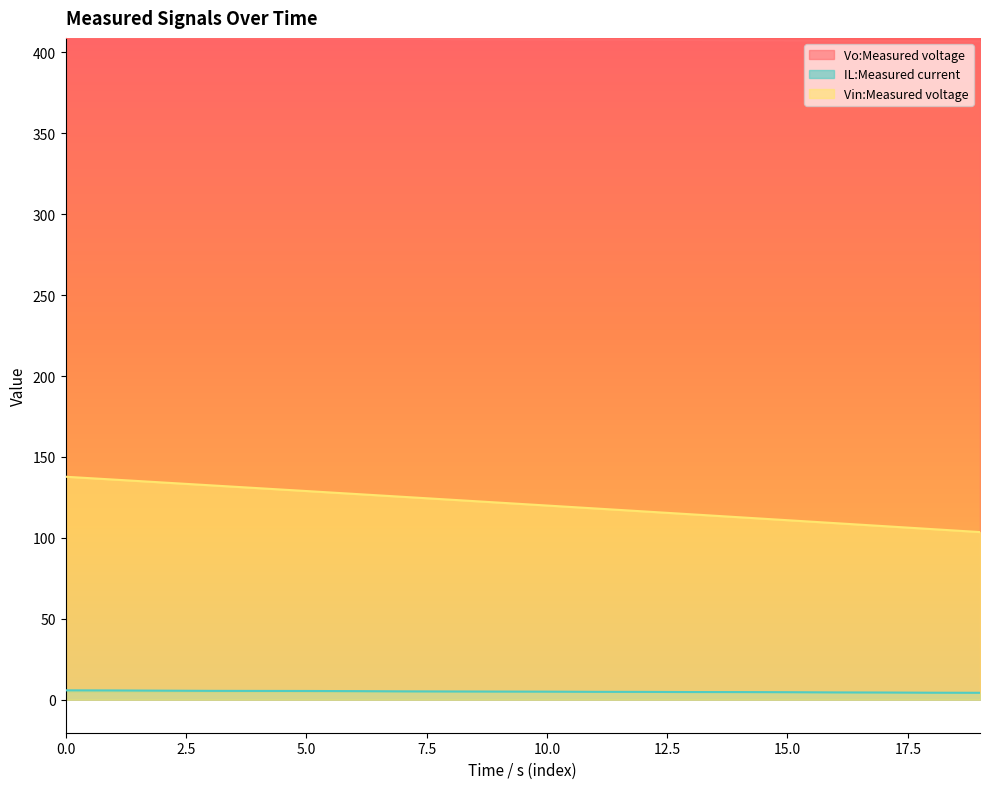

What value does the IL:Measured current series have at 0.0?

5.7